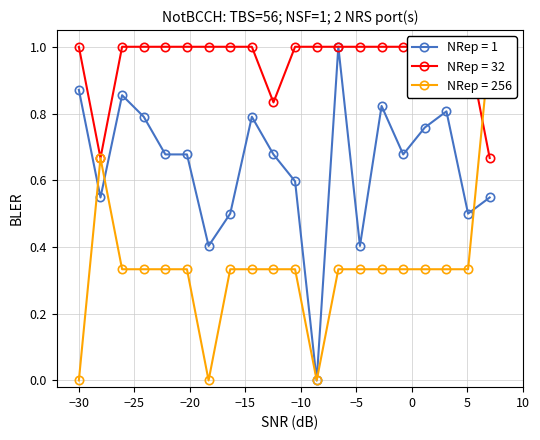

Reading right to left, list all the values displayed in this chart.

NRep = 1: 0.5	0.5	0.8	0.8	0.7	0.8	0.4	1.0	0.0	0.6	0.7	0.8	0.5	0.4	0.7	0.7	0.8	0.9	0.5	0.9
NRep = 32: 0.7	1.0	1.0	1.0	1.0	1.0	1.0	1.0	1.0	1.0	0.8	1.0	1.0	1.0	1.0	1.0	1.0	1.0	0.7	1.0
NRep = 256: 1.0	0.3	0.3	0.3	0.3	0.3	0.3	0.3	0.0	0.3	0.3	0.3	0.3	0.0	0.3	0.3	0.3	0.3	0.7	0.0